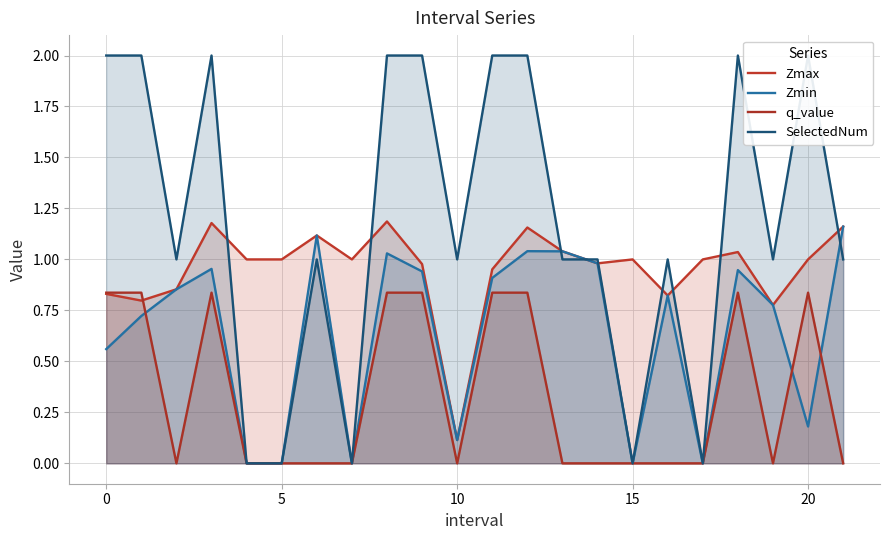

Between 16 and 18, which is larger?

18